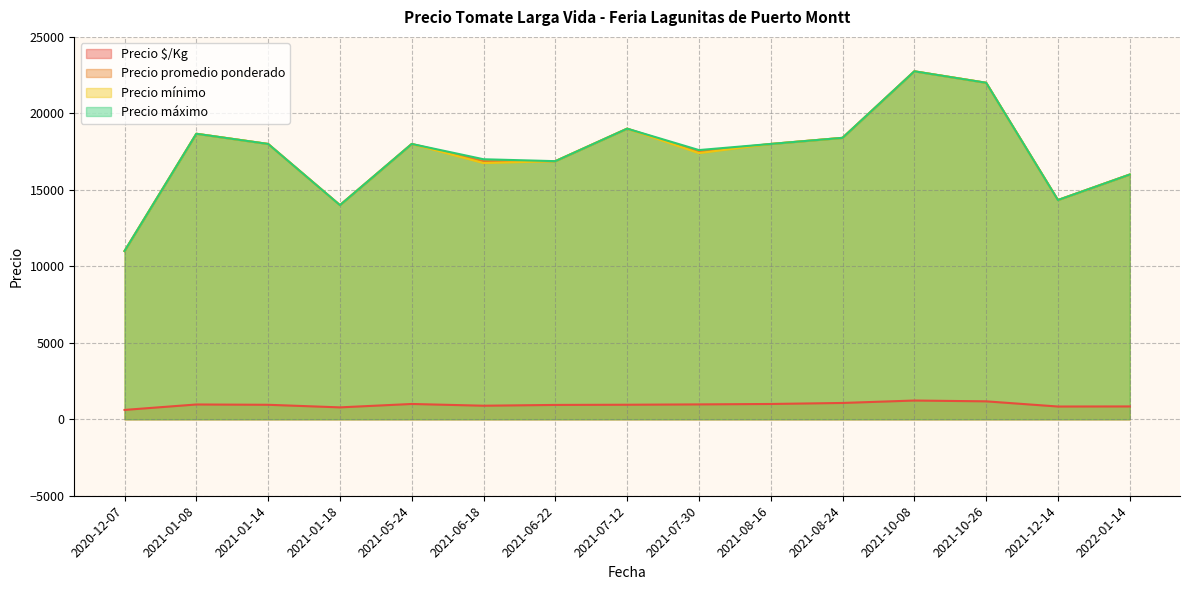

What is the smallest value displayed?

611.0